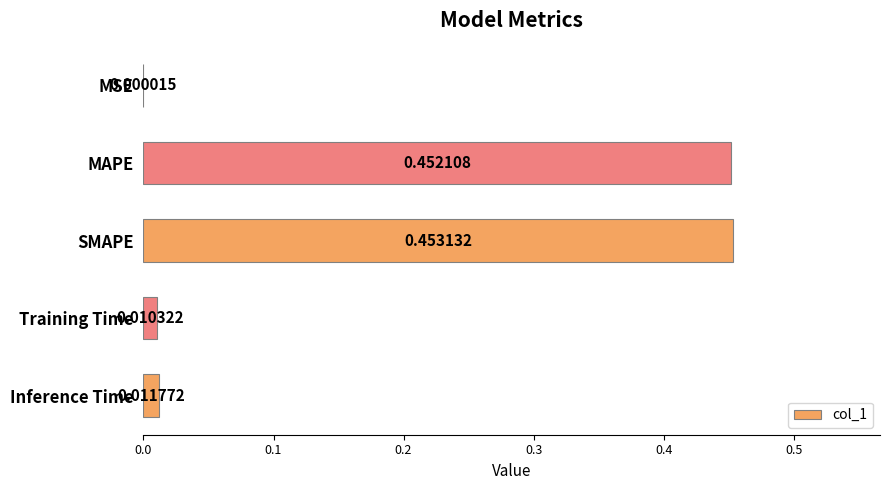

What is the change in value from MAPE to Training Time?

-0.4